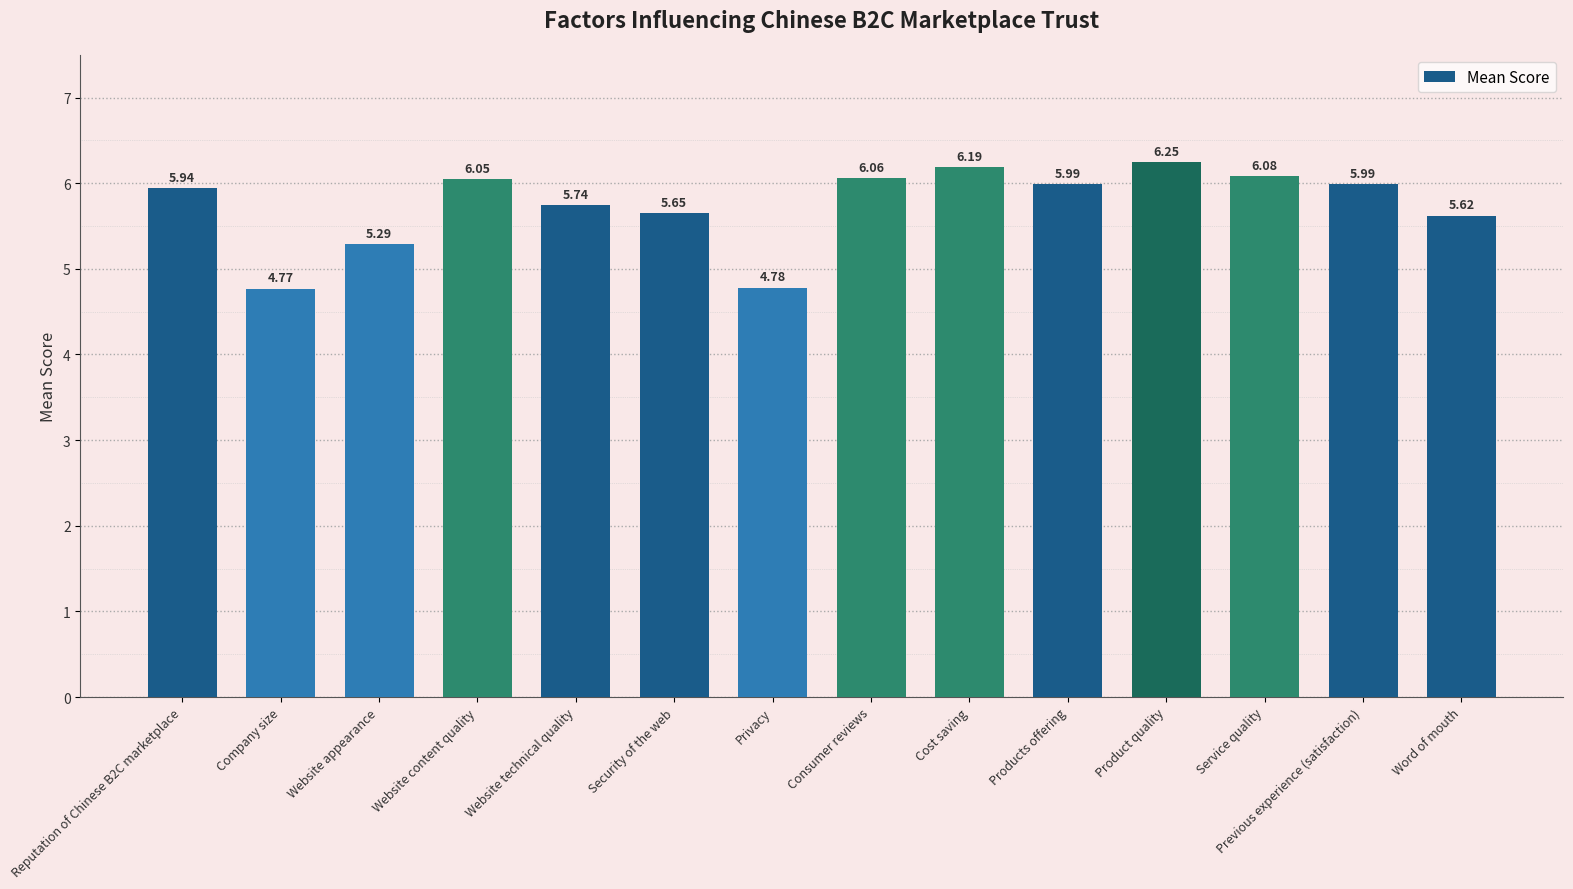

Which label corresponds to the smallest value in the chart?

Company size